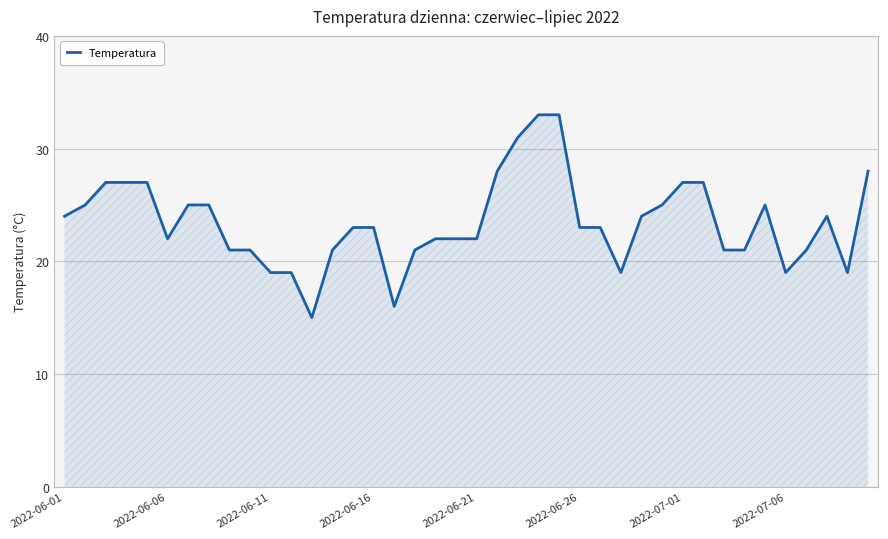

What is the difference between the maximum and minimum values?

18